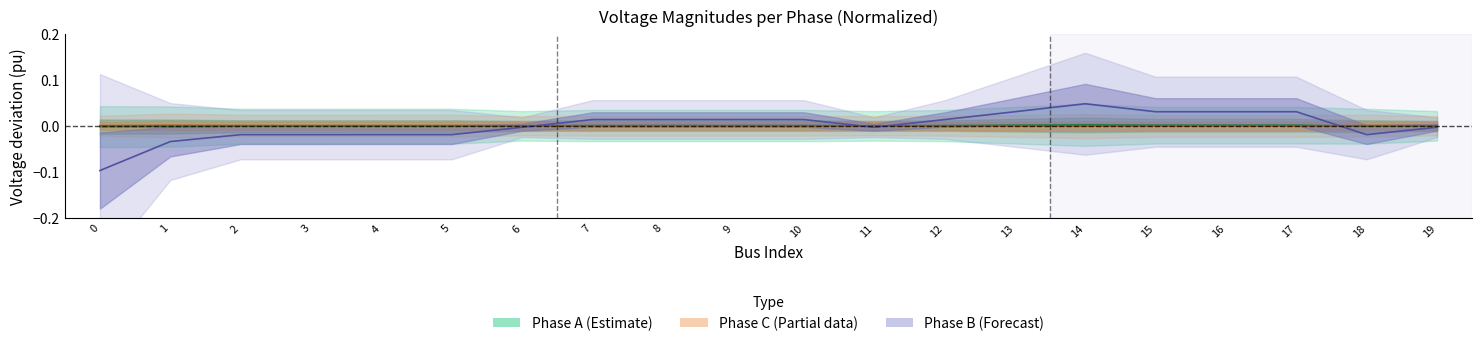

How many values in the pf_vm_c_pu series are below 0?

10